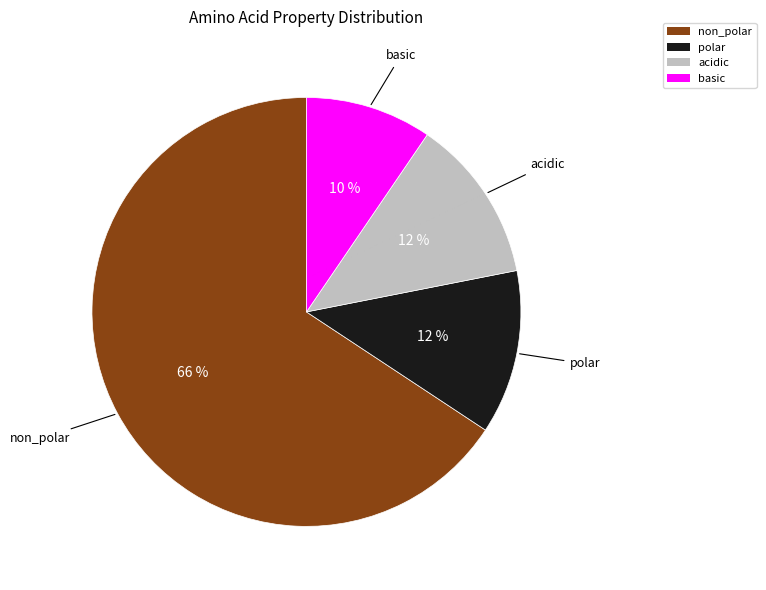

Do acidic and basic together represent more than half of the pie?

No